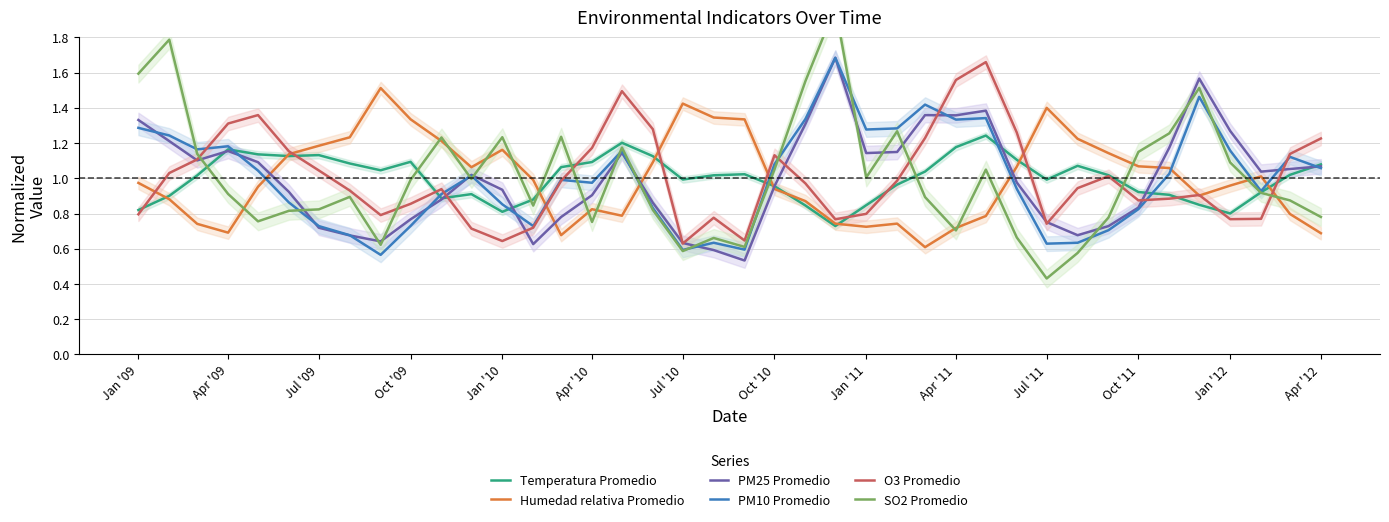

Which series has the widest spread of values?

SO2 Promedio